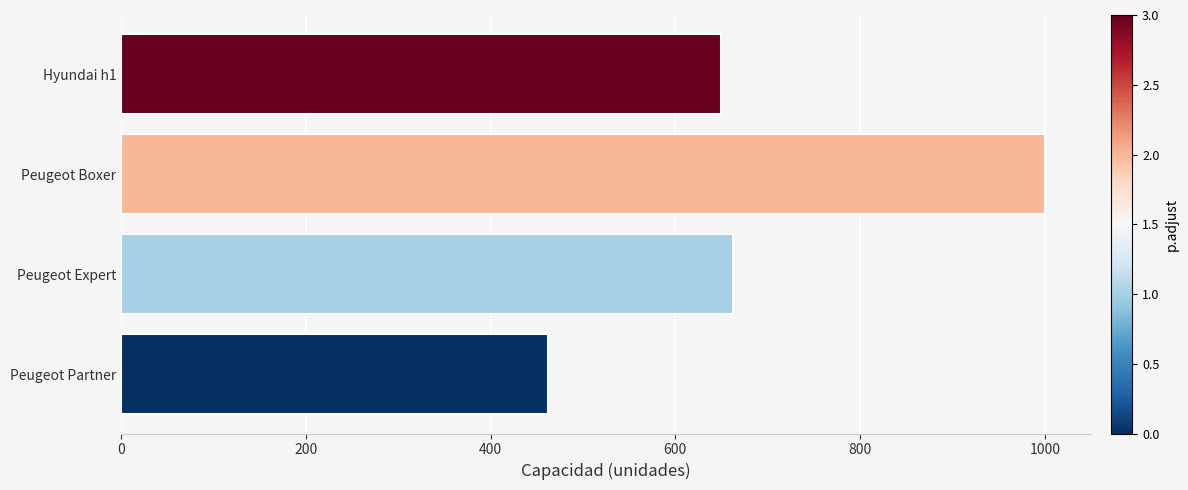

Reading bottom to top, extract all data points from this chart.

Peugeot Partner=462.5	Peugeot Expert=662.5	Peugeot Boxer=1000.0	Hyundai h1=650.0